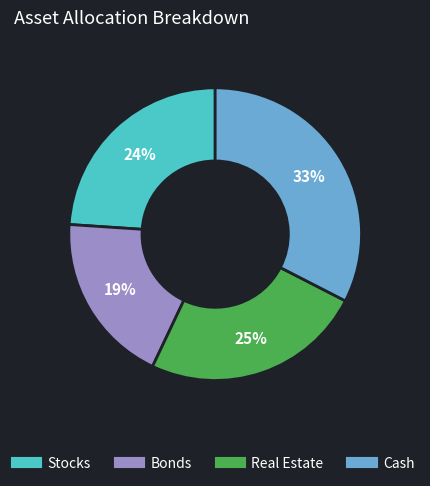

To the nearest percent, what is the difference between the largest and smallest slice percentages?

14%